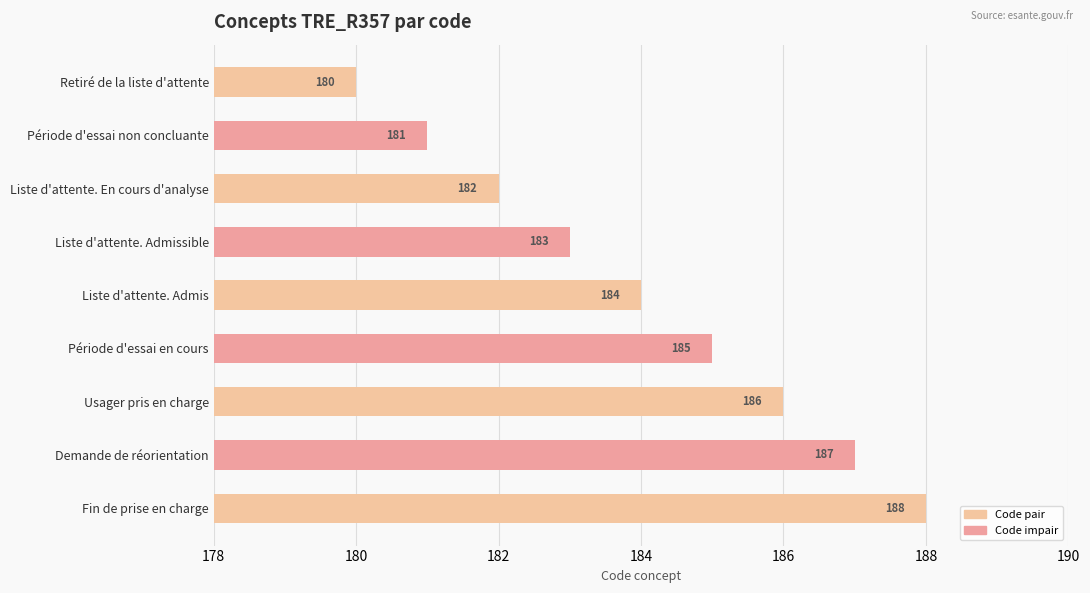

What is the maximum value shown in the chart?

188